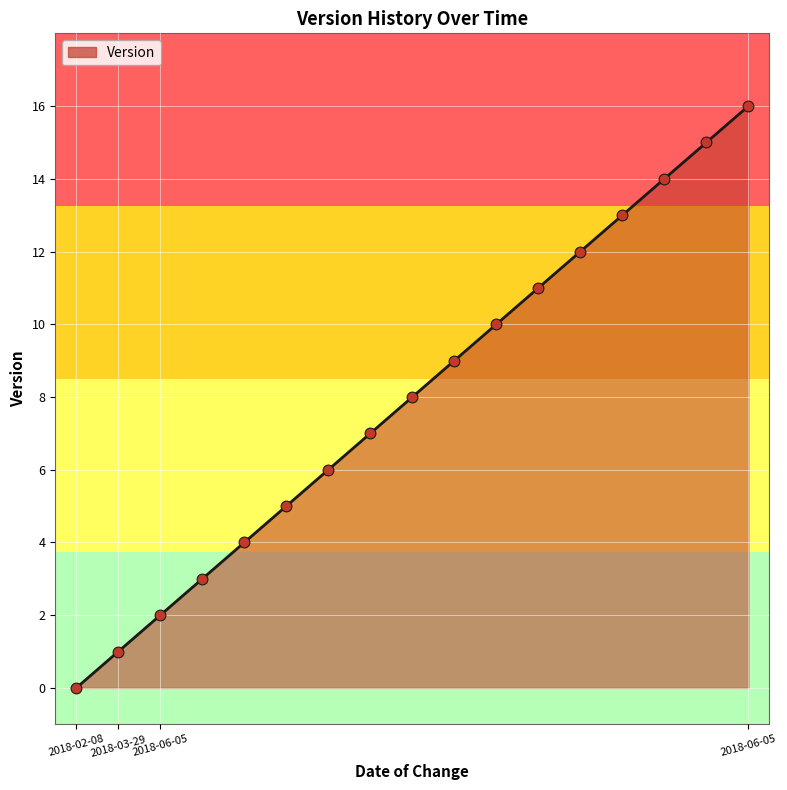

What is the difference between the maximum and minimum values?

16